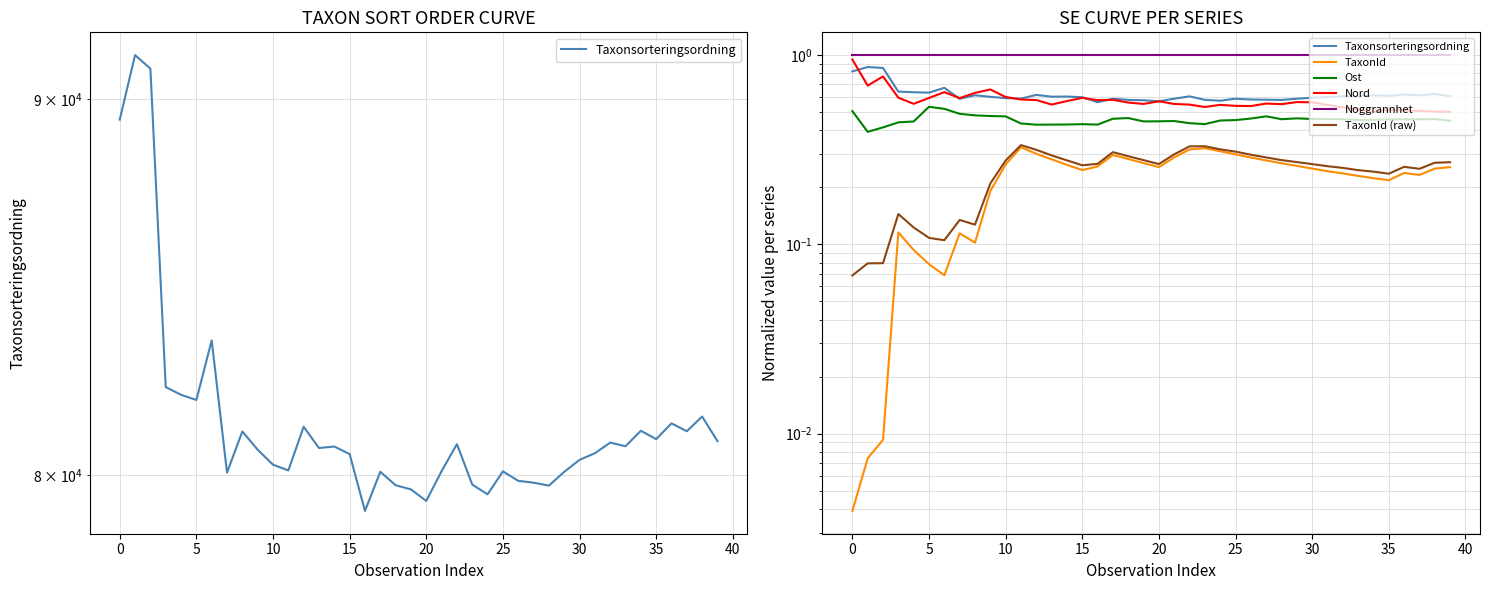

How many categories are shown in the chart?

40